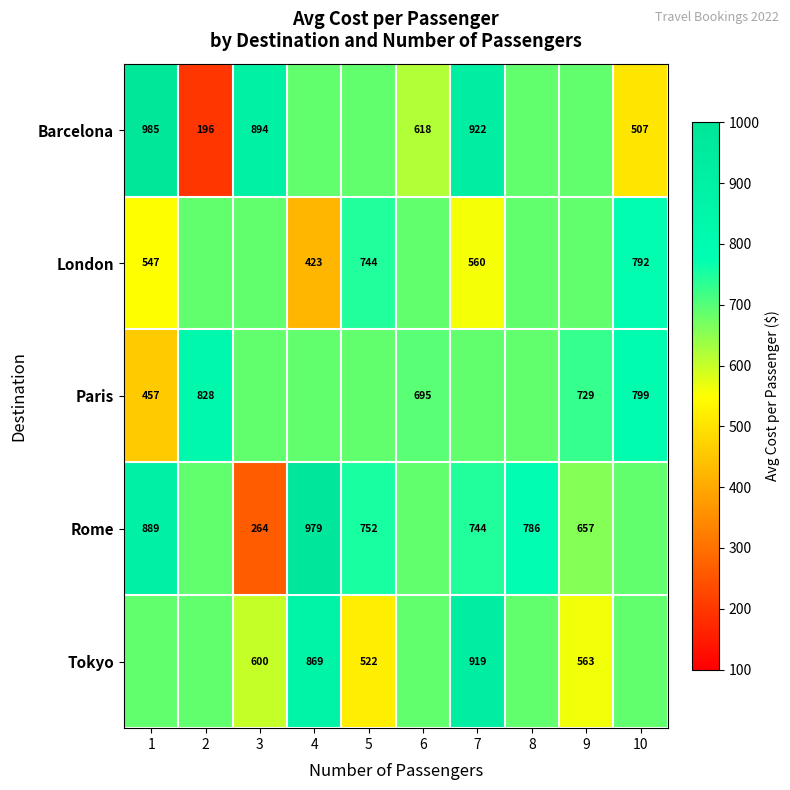

Between 5 and 7, which series saw the biggest shift?

Tokyo